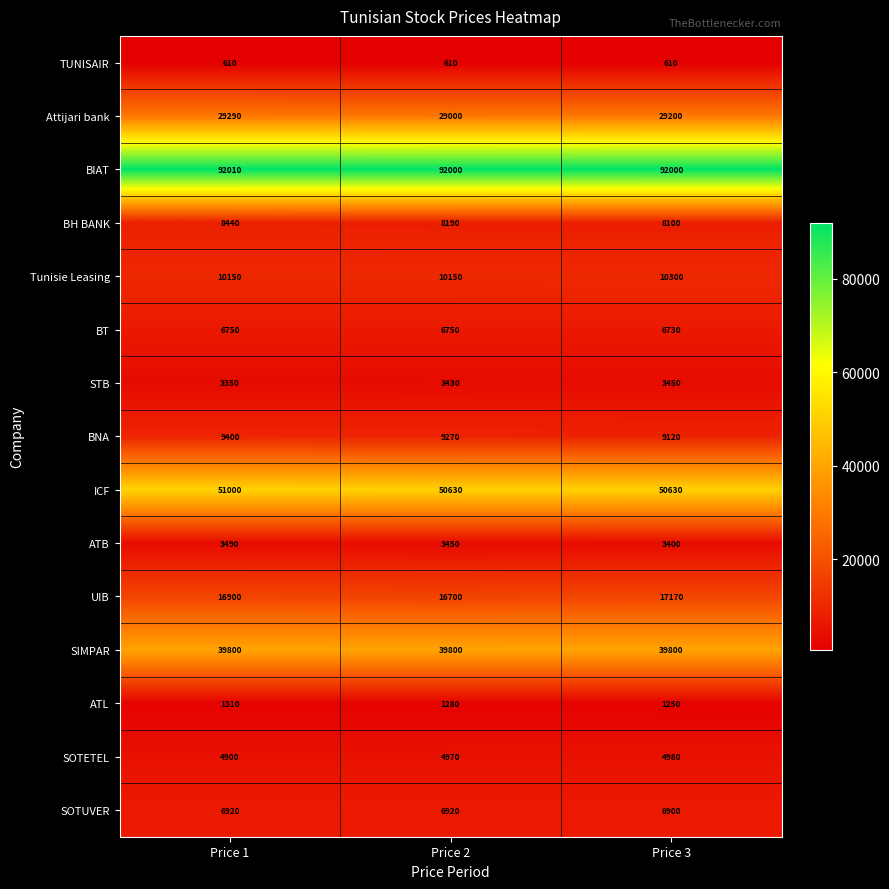

How many BNA values are between 9120 and 9400?

3